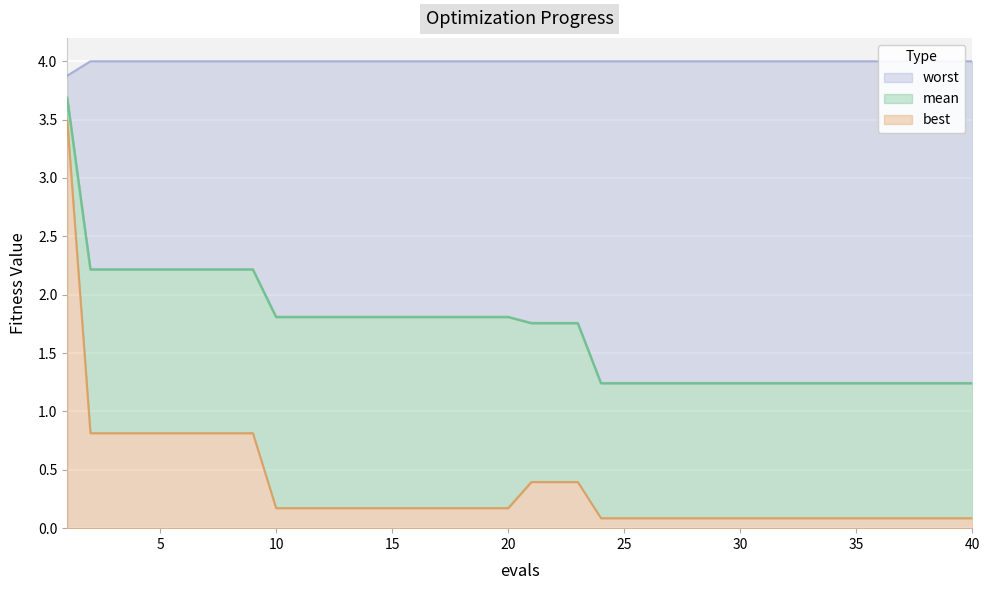

Which series changed the most between 9 and 32?

mean